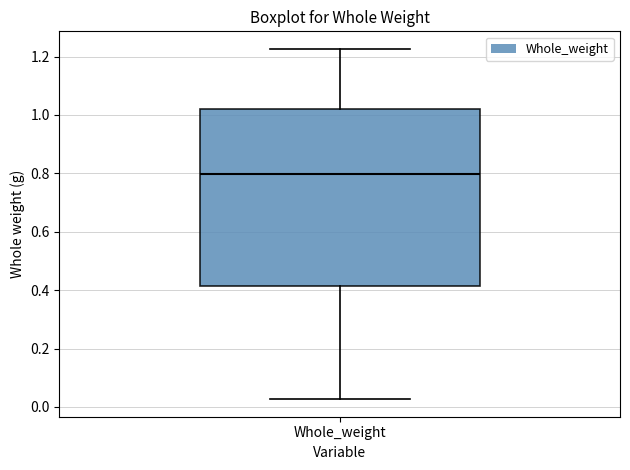

Read this box plot against the y-axis: the position of the median line, the range covered by the box, and the ends of both whiskers. The values are not printed on the chart, so give them approximately, as read against the axis.

median 0.80, box 0.42 to 1.02, whiskers 0.02 to 1.22